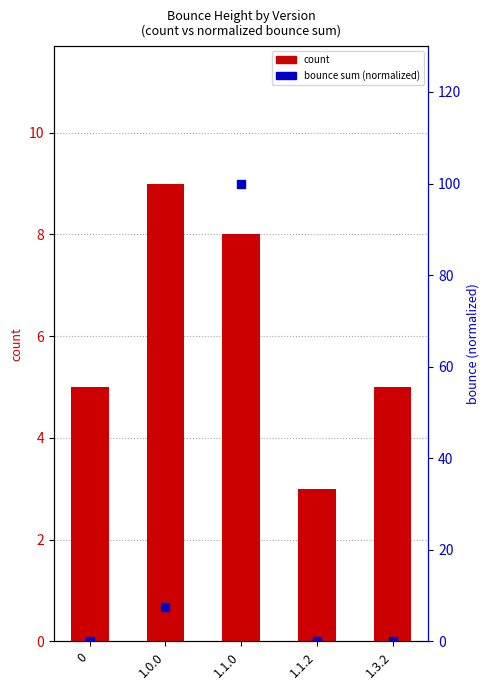

At how many categories does at least one series exceed 84?

1